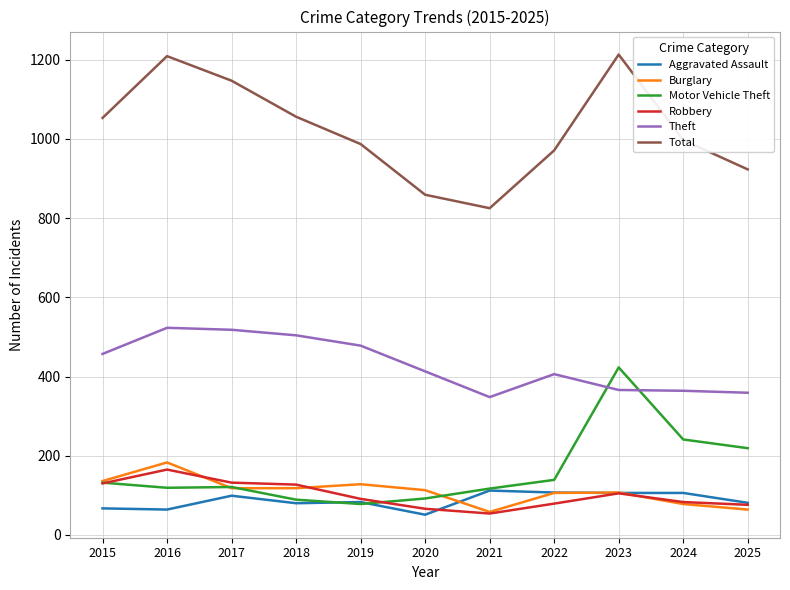

What is the maximum value shown in the chart?

1213